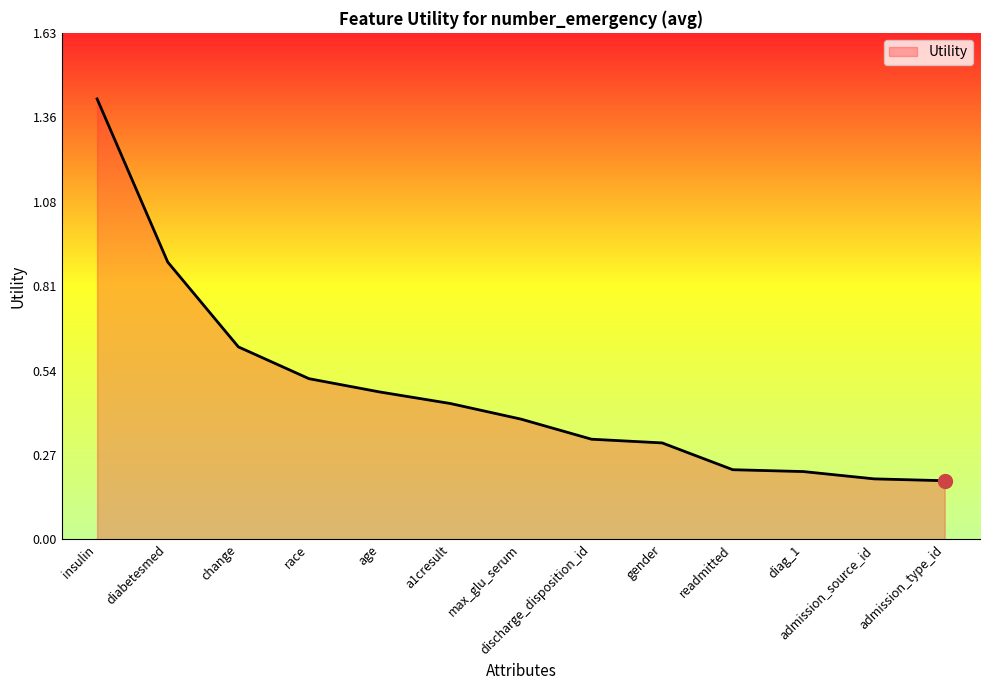

Which label corresponds to the largest value in the chart?

insulin